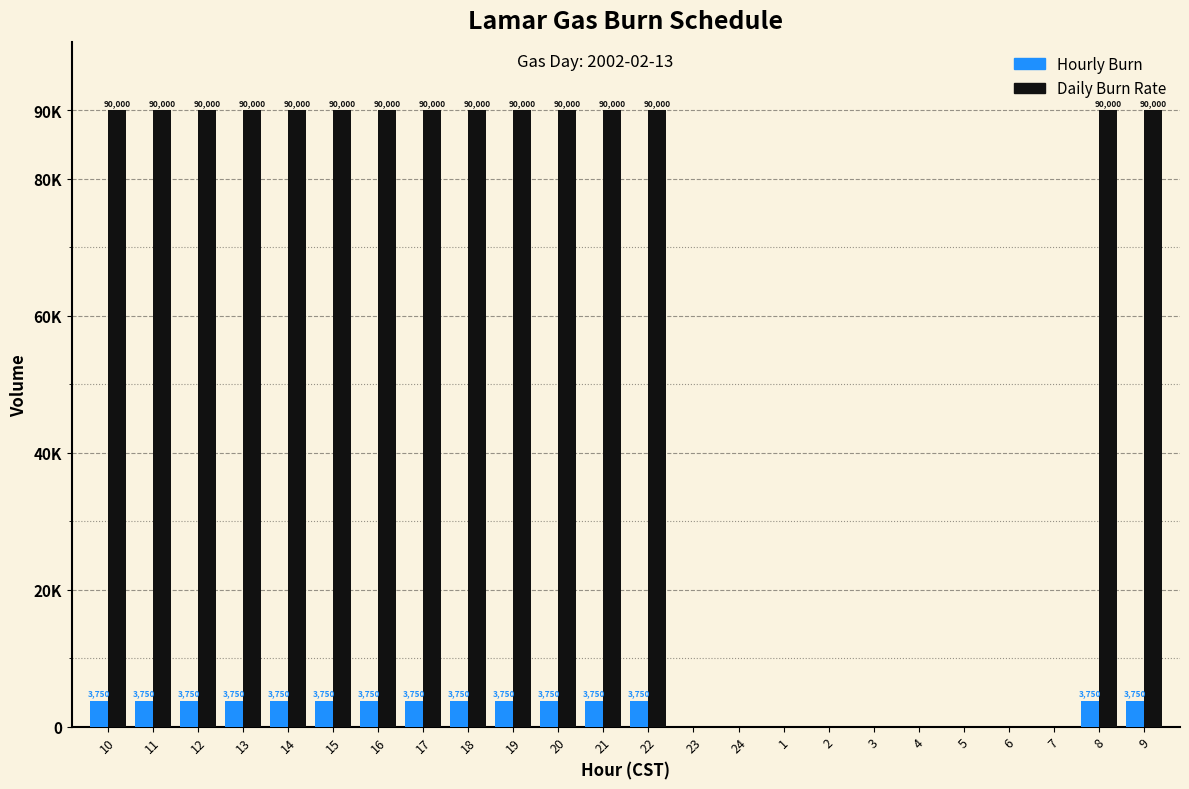

How many Hourly Burn values are between 0 and 3750?

24